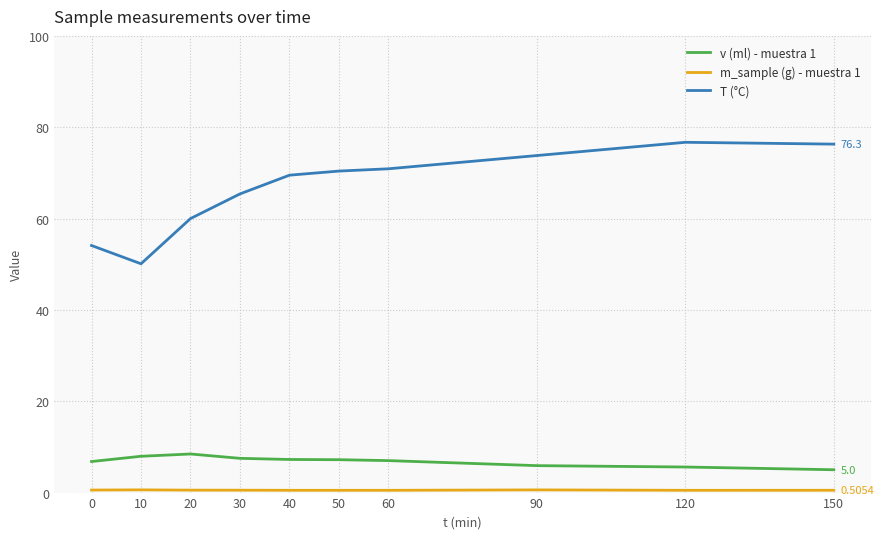

True or false: T (°C) and v (ml) - muestra 1 intersect in this chart.

False